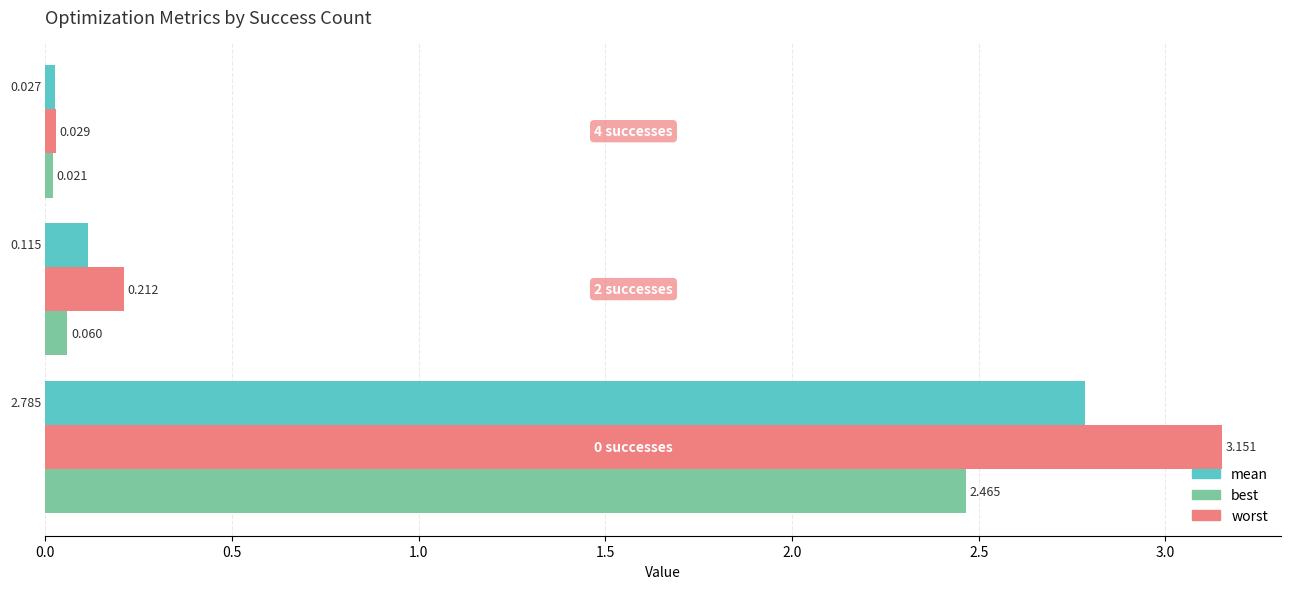

Which series has the largest range (max minus min)?

worst